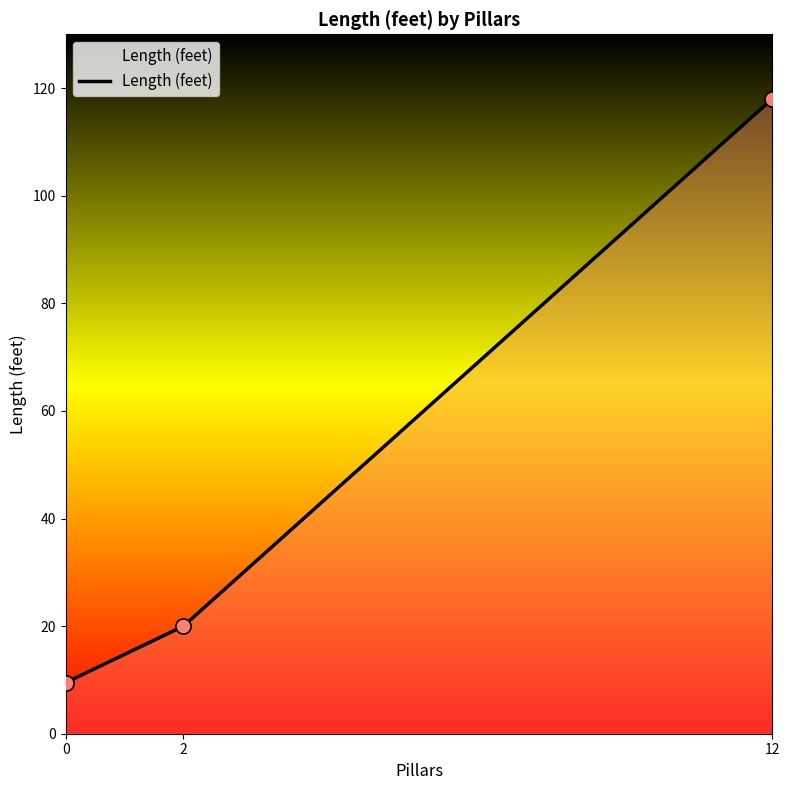

Approximately how many times larger is the value at 2 compared to 0?

2.1